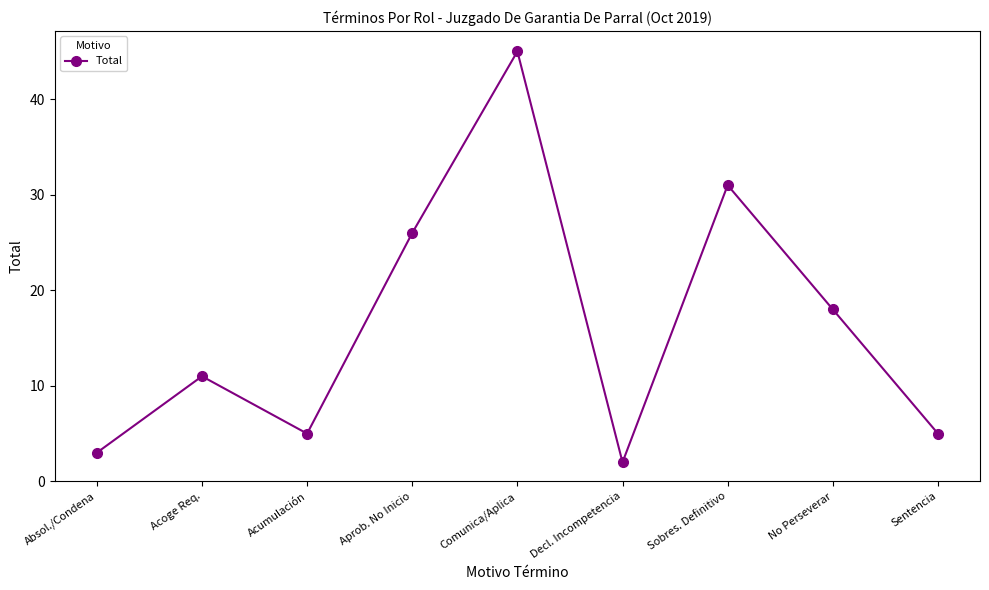

Is it true that the value at Absol./Condena is 3?

True